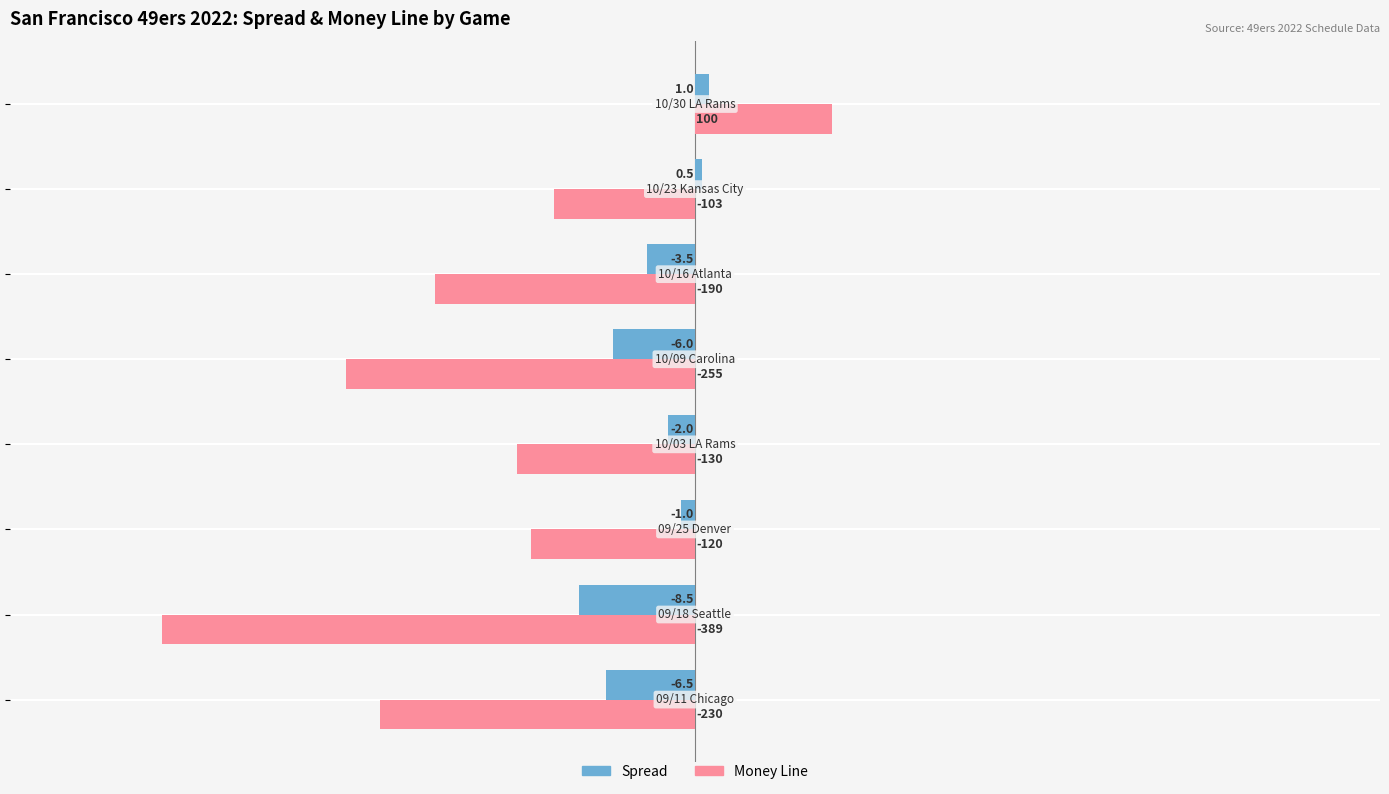

What is the maximum value shown in the chart?

10.0